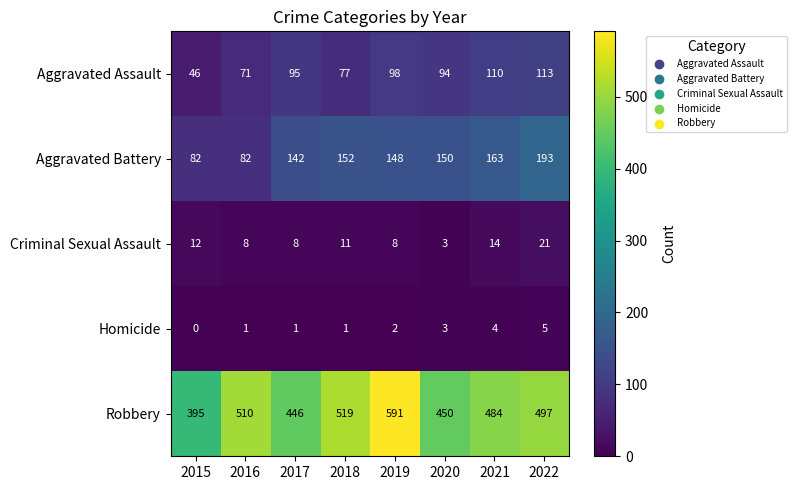

At which label does Criminal Sexual Assault reach its peak?

2022